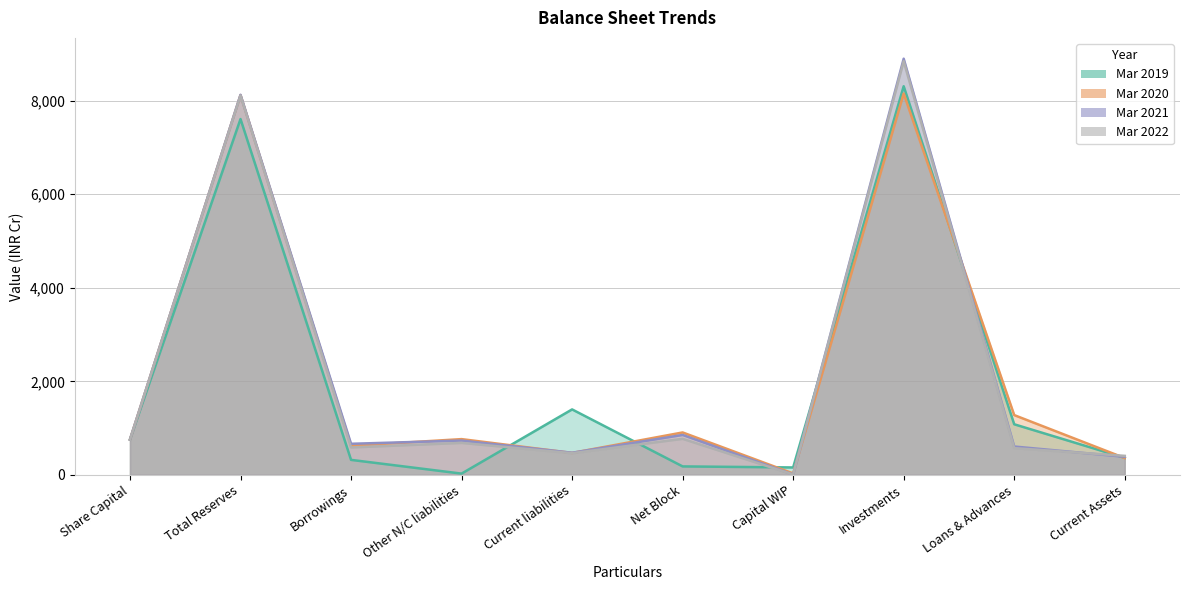

The Mar 2019 series shows 363.5 at Current Assets. True or false?

True